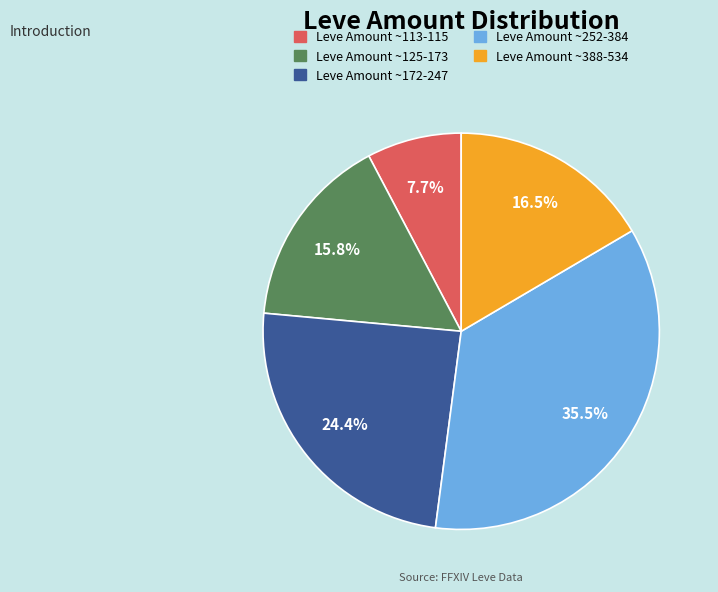

Is there a majority slice in this chart?

No